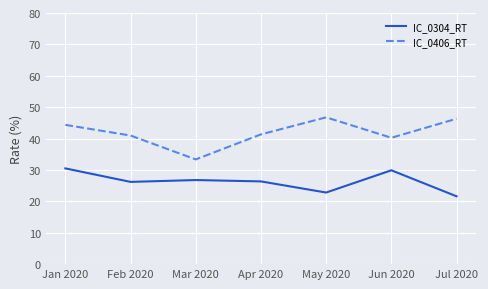

Is it true that IC_0406_RT equals 48.5 at Mar 2020?

False